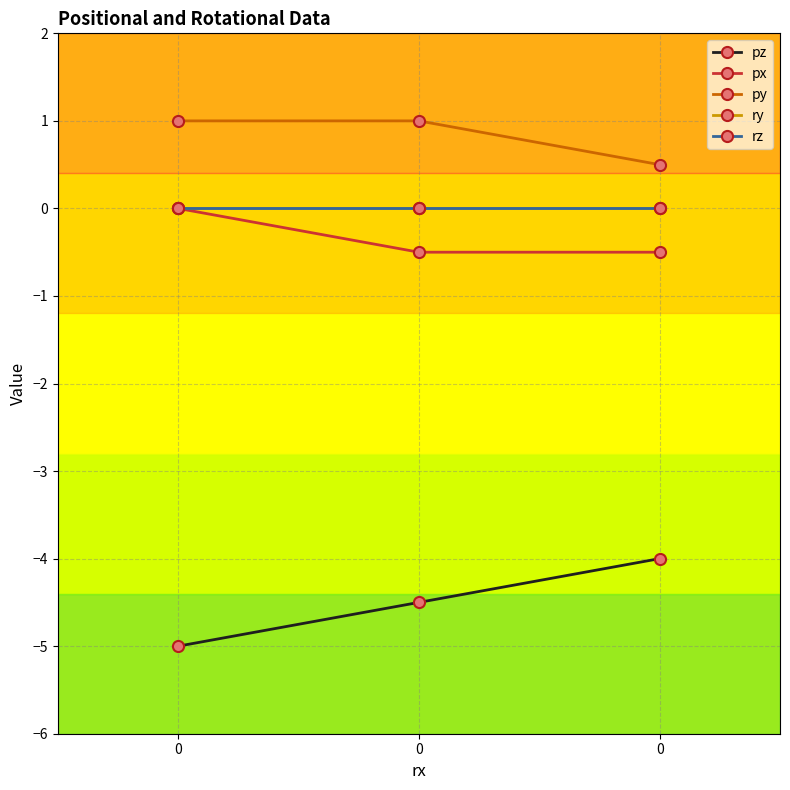

Reading left to right, extract all data points from this chart.

pz: -5.0	-4.5	-4.0
px: 0.0	-0.5	-0.5
py: 1.0	1.0	0.5
ry: 0.0	0.0	0.0
rz: 0.0	0.0	0.0